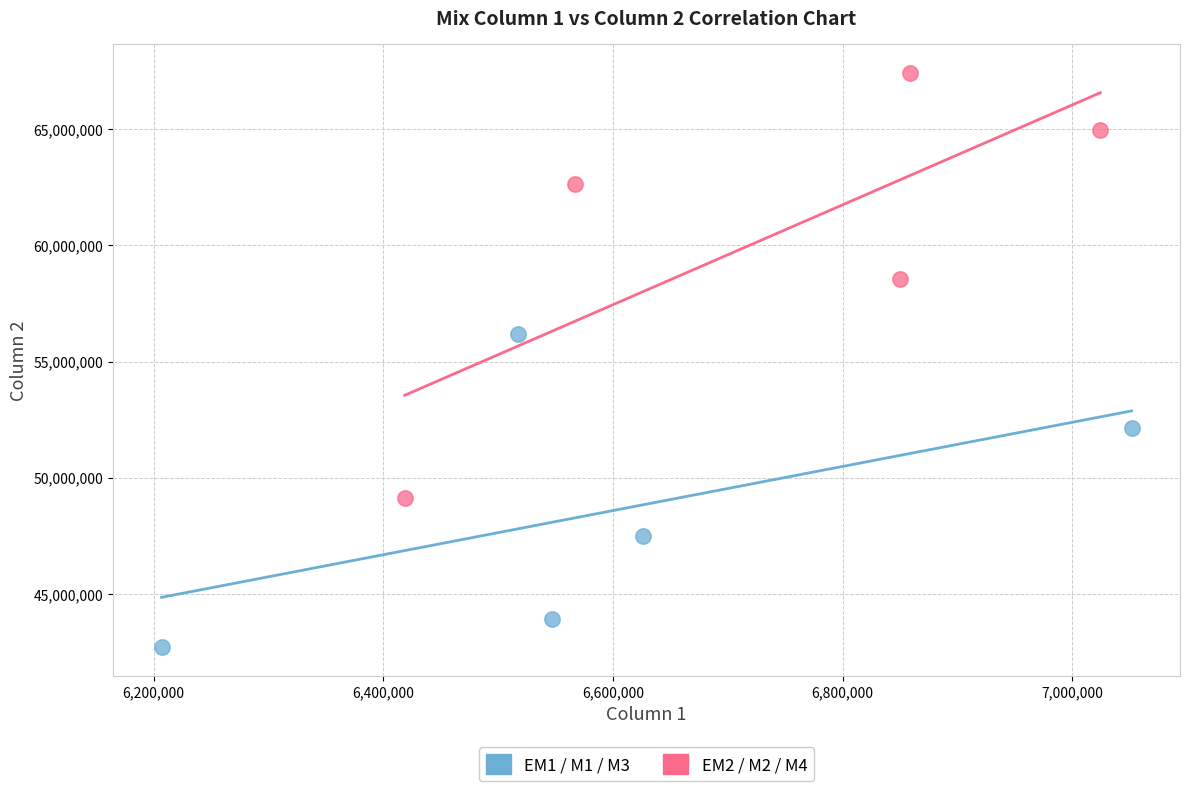

Which series contains the lowest Y value?

EM1 / M1 / M3